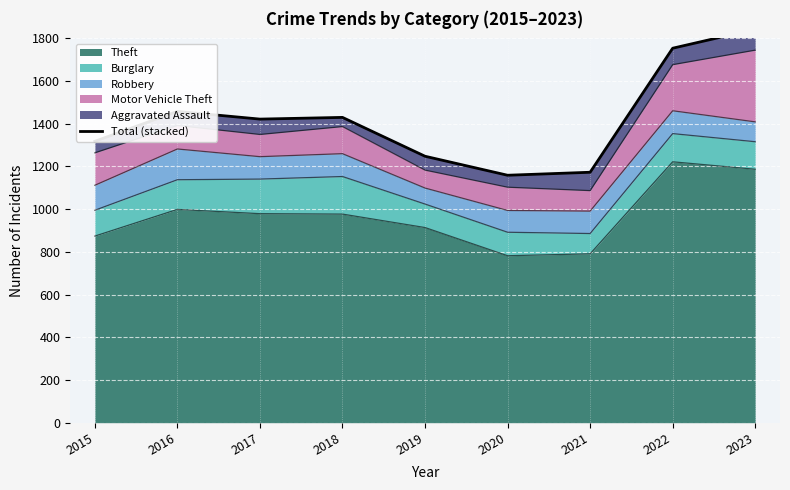

At which category does the data reach its first local peak?

2016